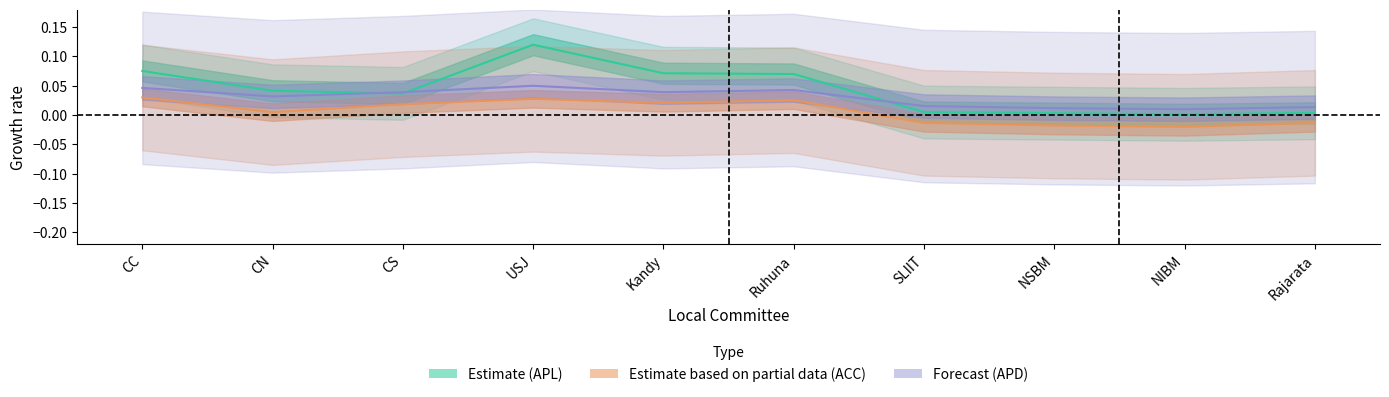

How many values in ACC are above zero?

6